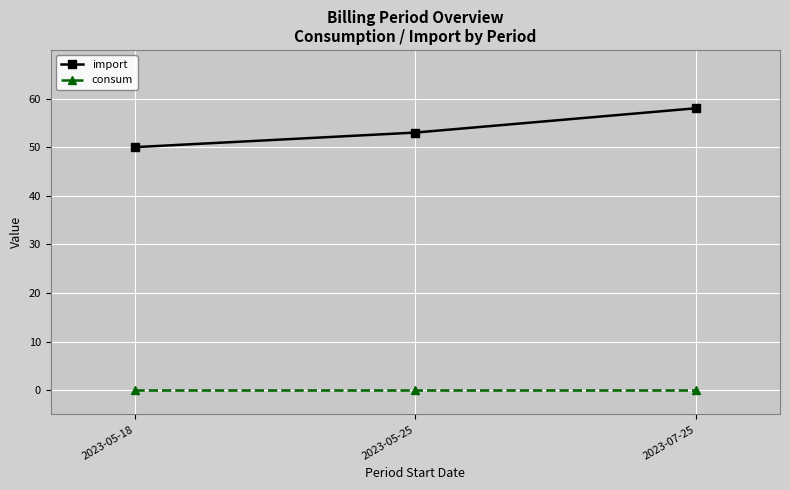

At 2023-05-25, list the series in order from smallest to largest.

consum, import